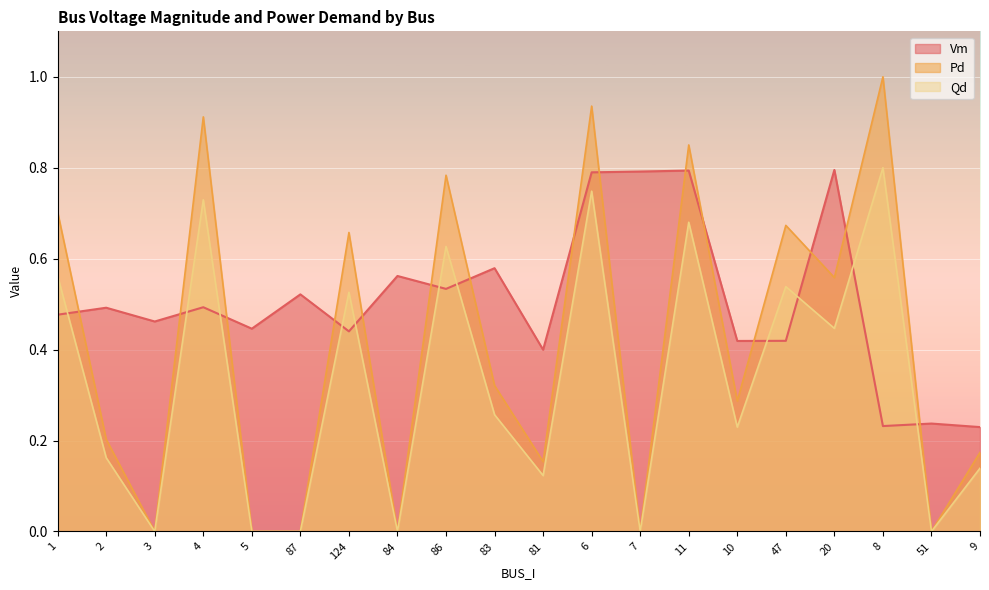

At which label does Qd reach its peak?

8